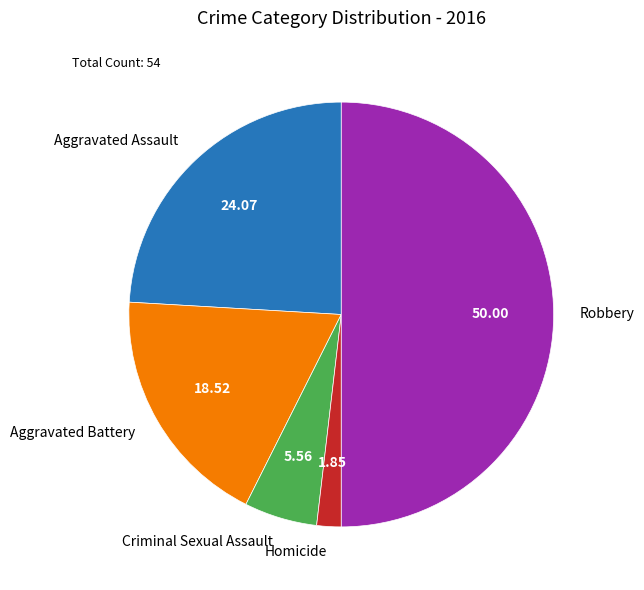

Does Aggravated Battery account for over 50% of the chart?

No